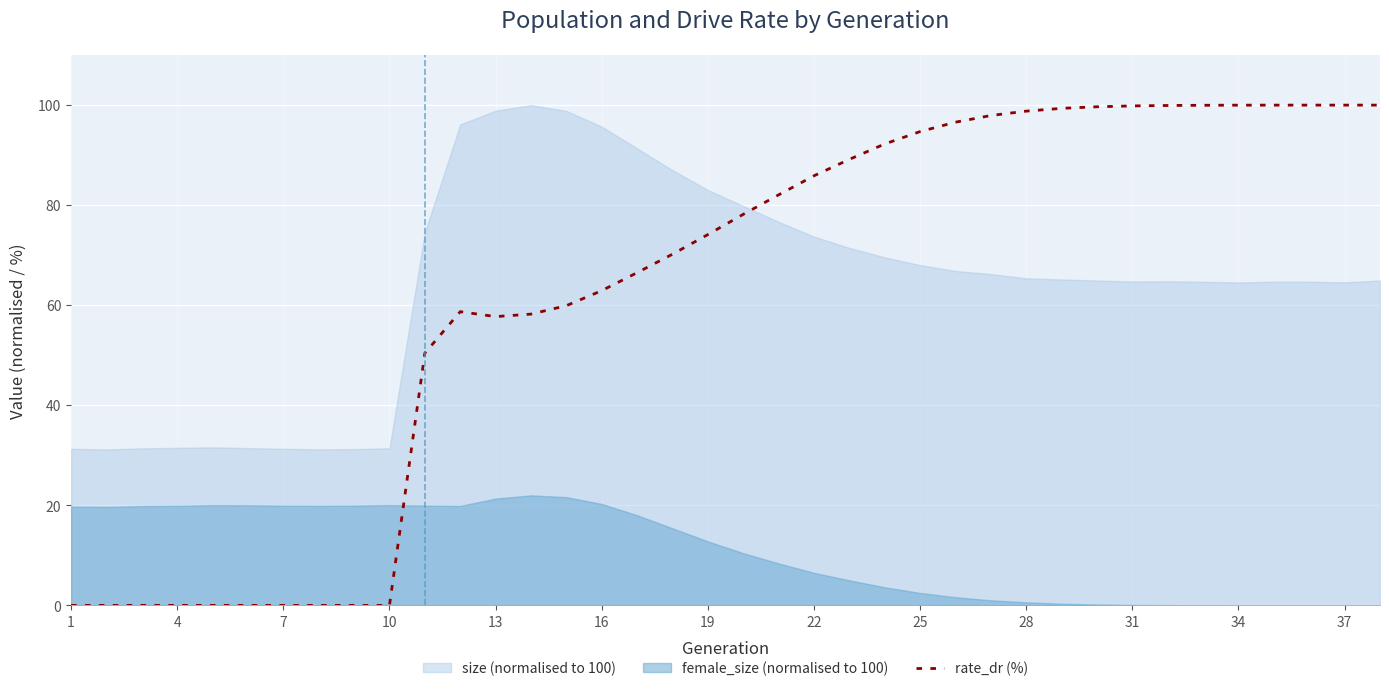

Which series has the largest range (max minus min)?

rate_dr (%)